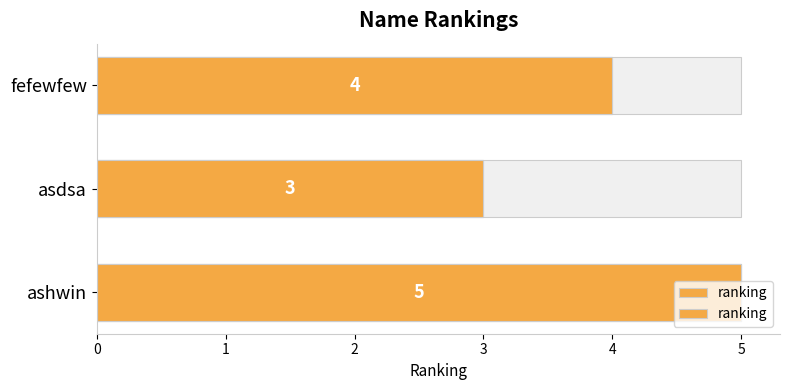

What is the ratio of the value at asdsa to the value at ashwin?

0.6